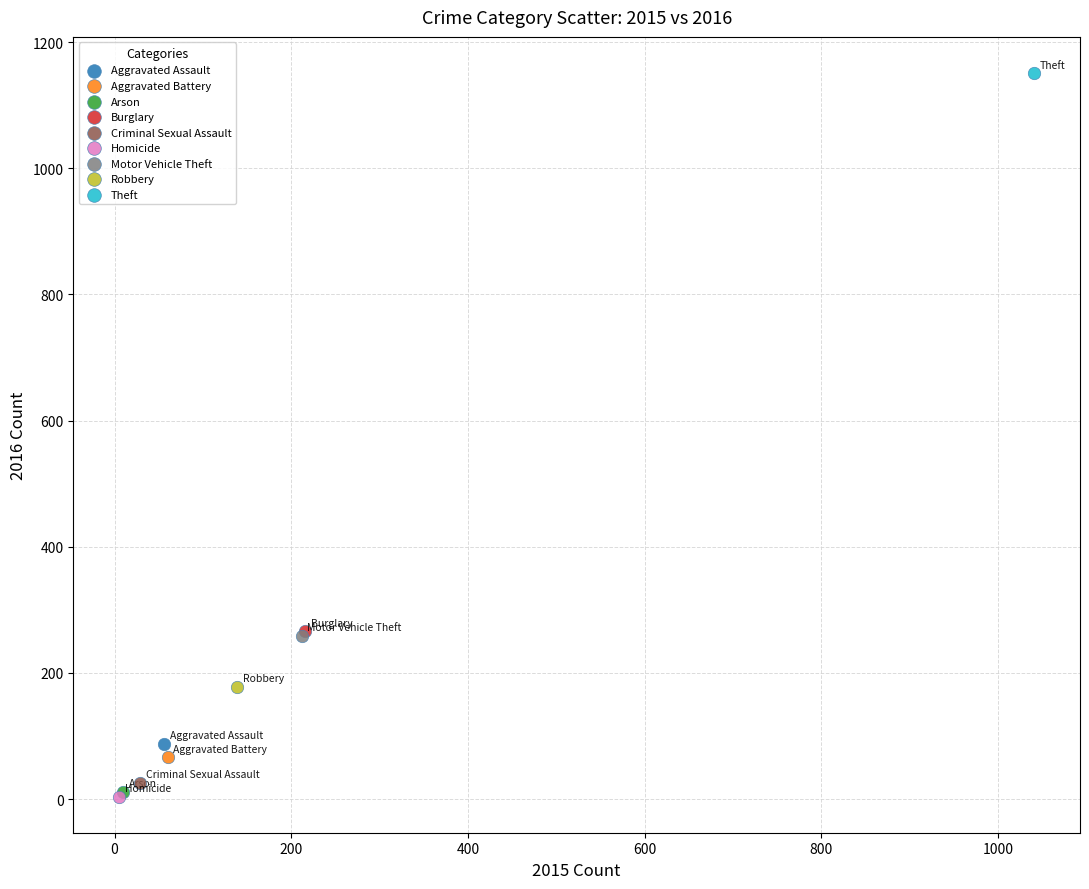

What are all the series names shown in the legend?

Aggravated Assault, Aggravated Battery, Arson, Burglary, Criminal Sexual Assault, Homicide, Motor Vehicle Theft, Robbery, Theft